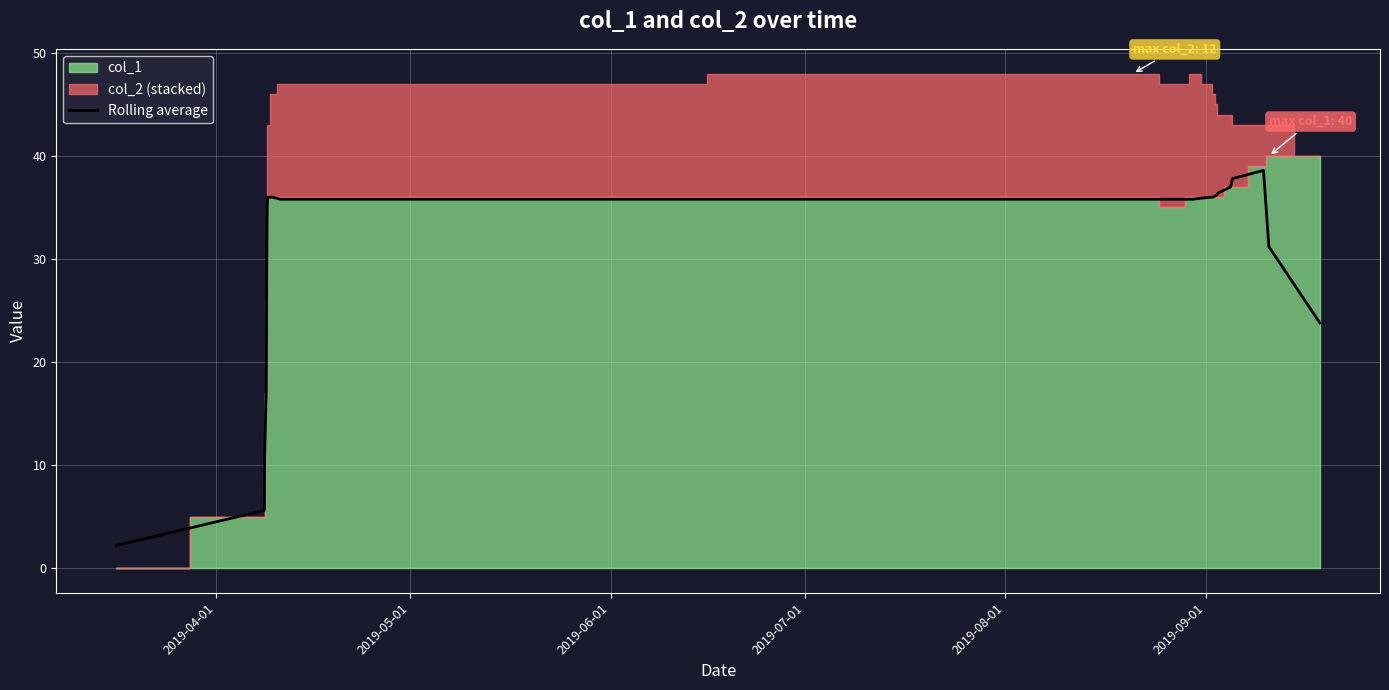

What is the average value?

30.1